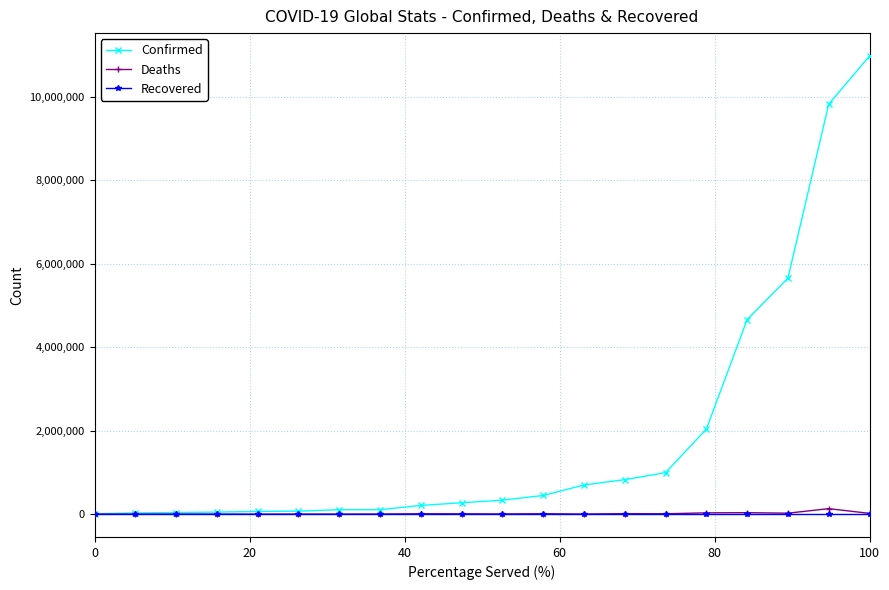

Which series has the largest total across all categories?

Confirmed